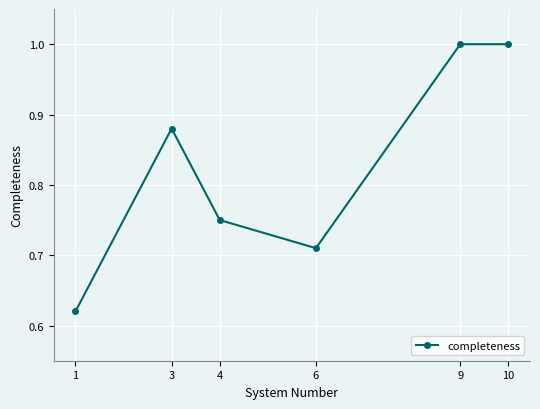

Which has a higher value, 6 or 1?

6